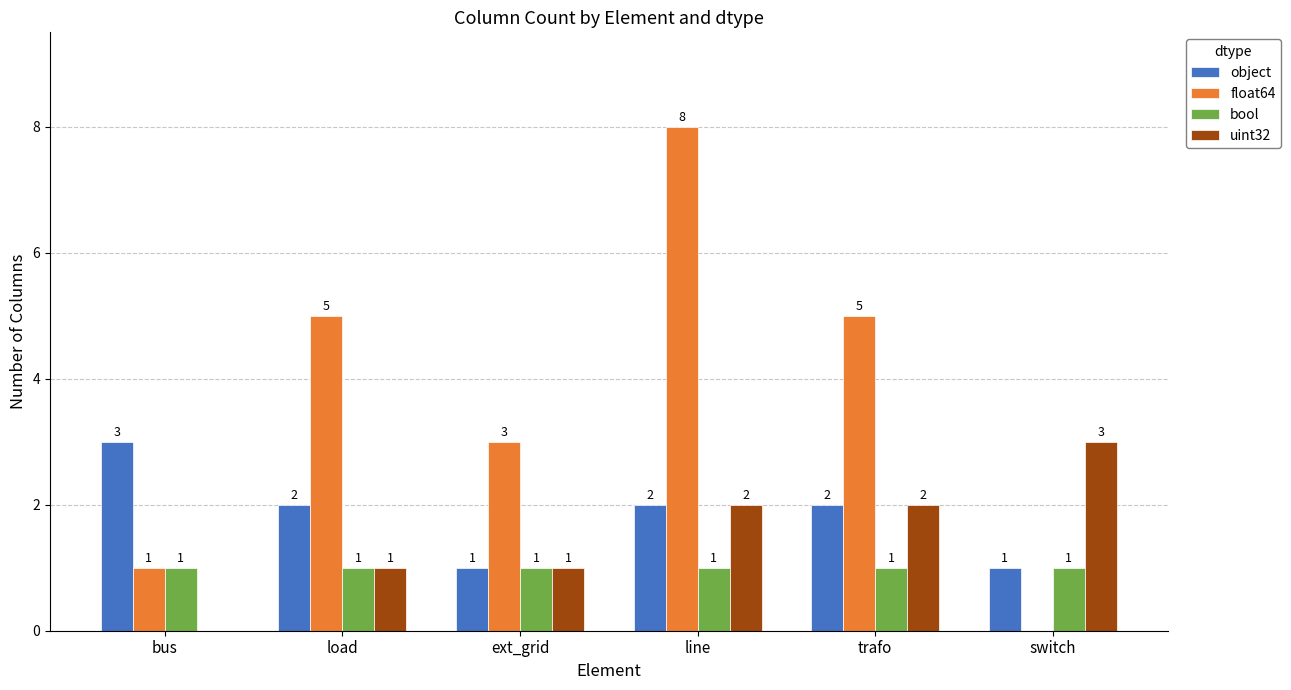

How many float64 values are between 1 and 5?

4